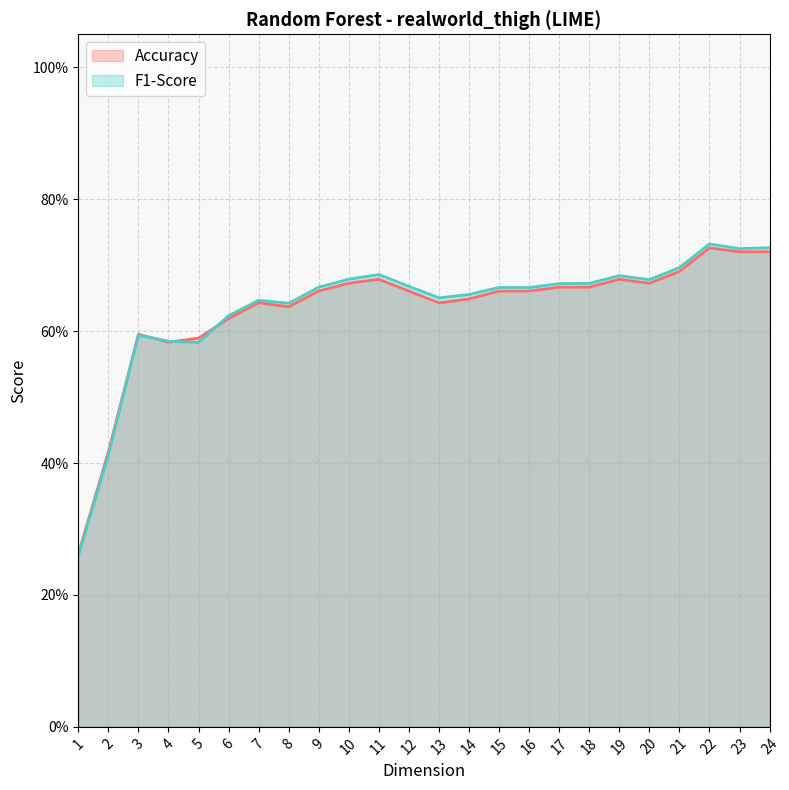

What is the value of the F1-Score point at the 10th from the left?

0.7